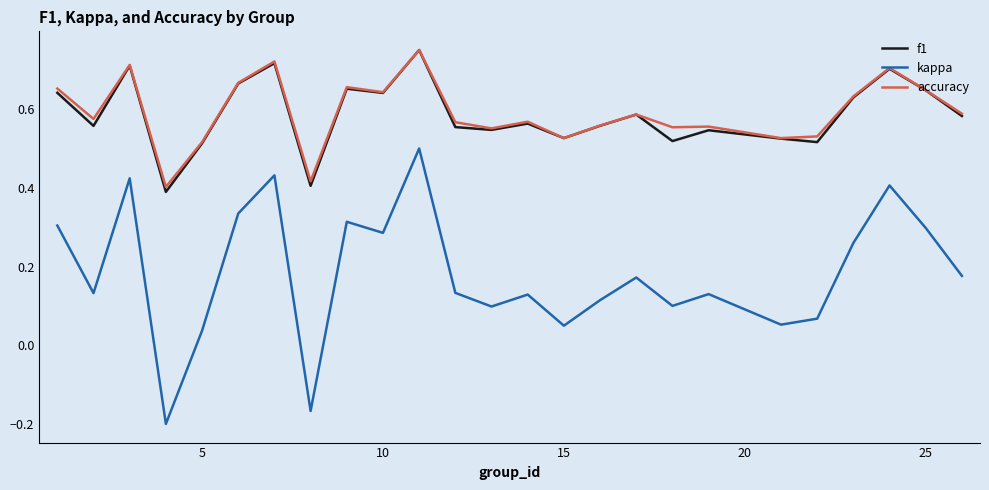

Which series has the largest range (max minus min)?

kappa